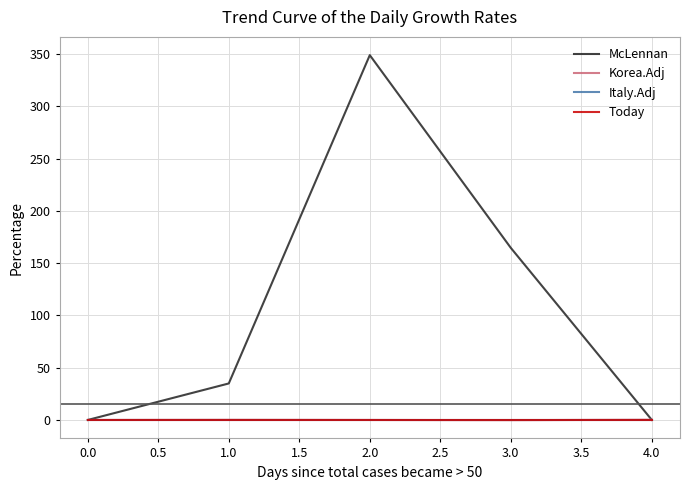

True or false: Today and Italy.Adj cross at least once.

False